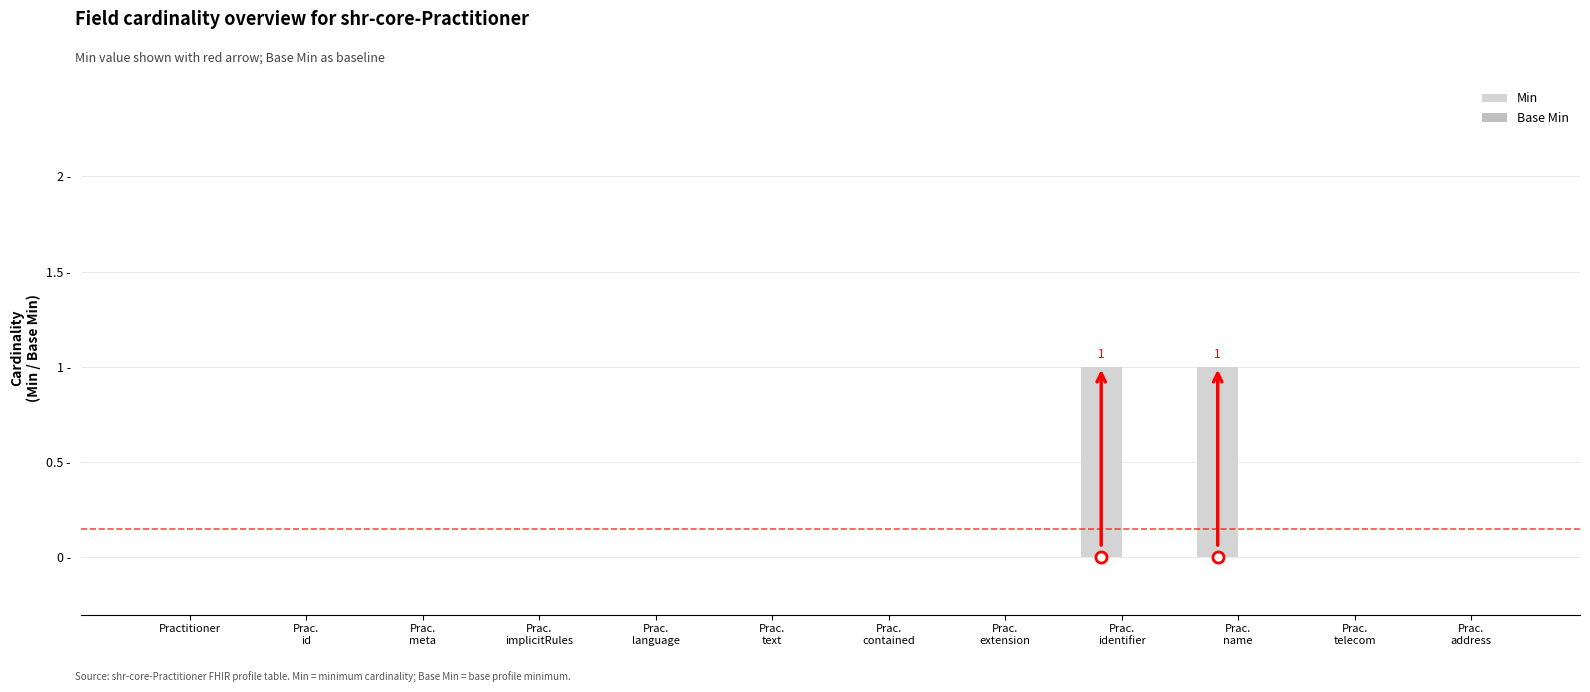

Are the bars horizontal?

No